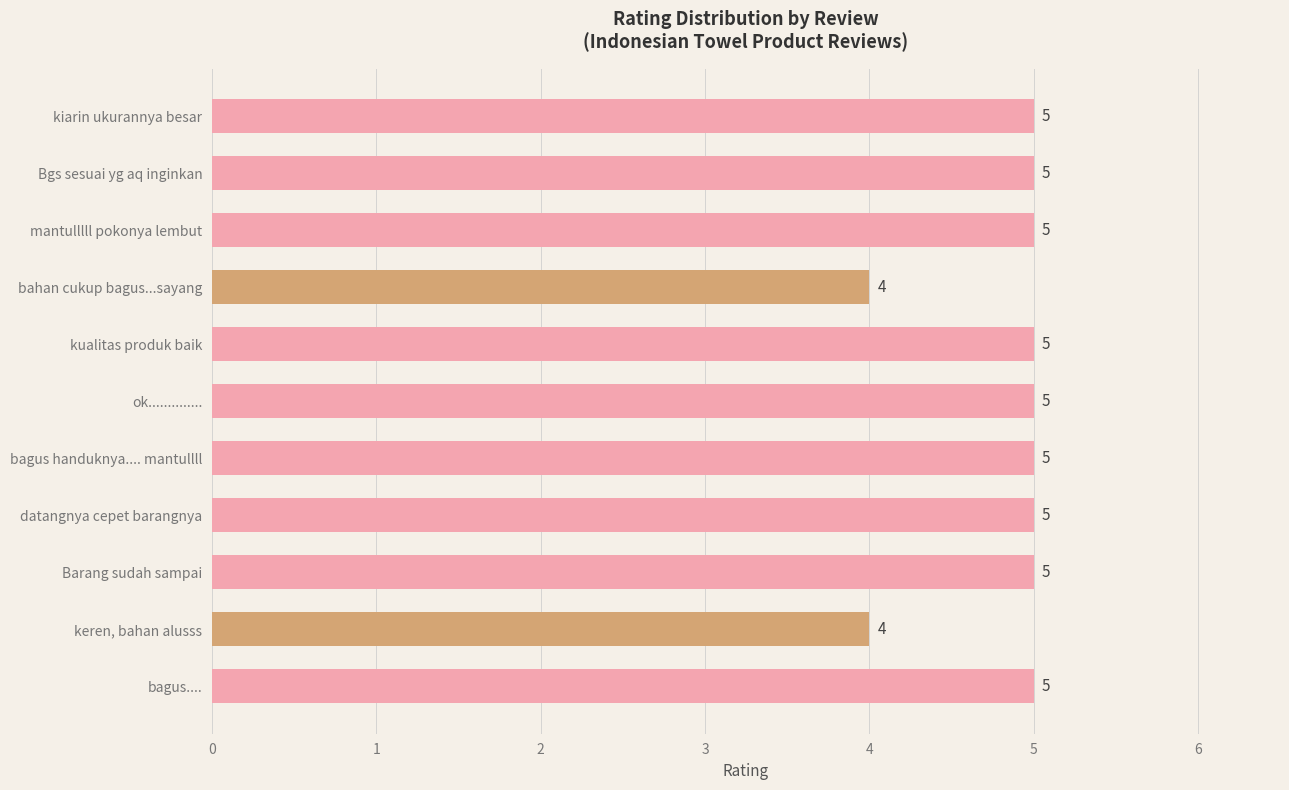

Reading bottom to top, what are all the values shown in this chart?

5	4	5	5	5	5	5	4	5	5	5